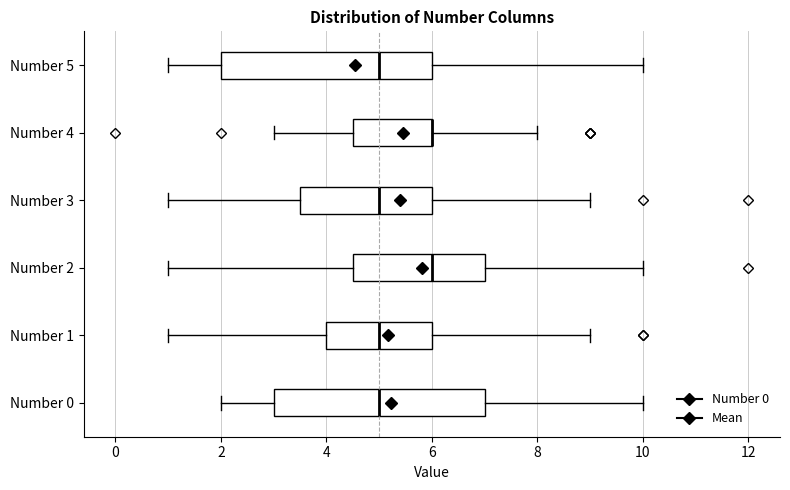

Reading bottom to top, read every box against the x-axis: the position of its median line, the range the box covers, and the ends of its whiskers. The values are not printed on the chart, so give them approximately, as read against the axis.

Number 0: median 5.0, box 3.0 to 7.0, whiskers 2.0 to 10.0
Number 1: median 5.0, box 4.0 to 6.0, whiskers 1.0 to 9.0
Number 2: median 6.0, box 4.6 to 7.0, whiskers 1.0 to 10.0
Number 3: median 5.0, box 3.6 to 6.0, whiskers 1.0 to 9.0
Number 4: median 6.0 (drawn on the box's right edge), box 4.6 to 6.0, whiskers 3.0 to 8.0
Number 5: median 5.0, box 2.0 to 6.0, whiskers 1.0 to 10.0